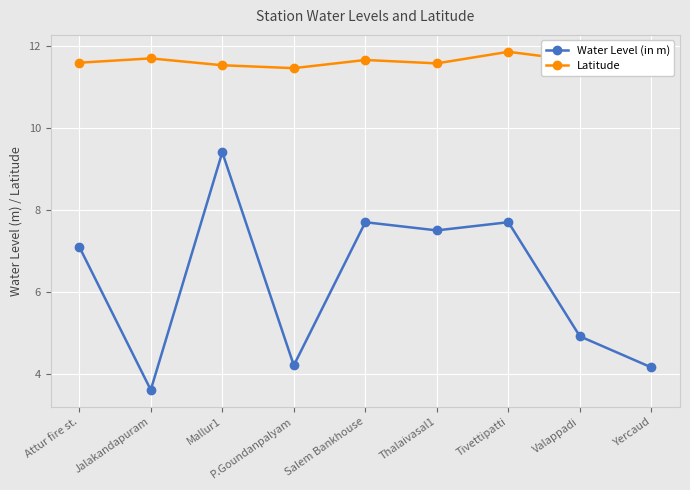

What is the difference between the Latitude values at Thalaivasal1 and Yercaud?

0.2